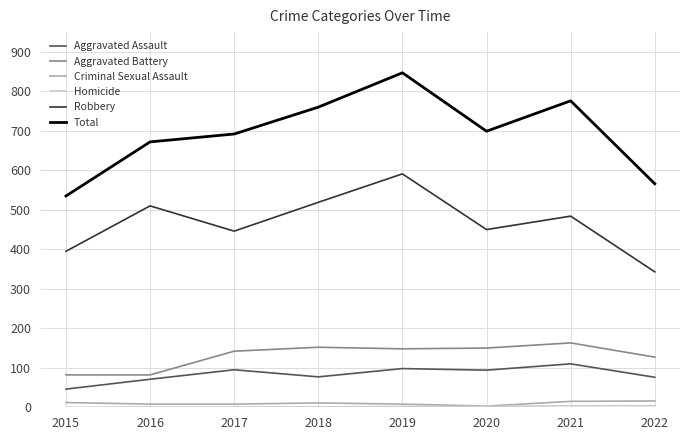

What is the average value of the Aggravated Assault series?

83